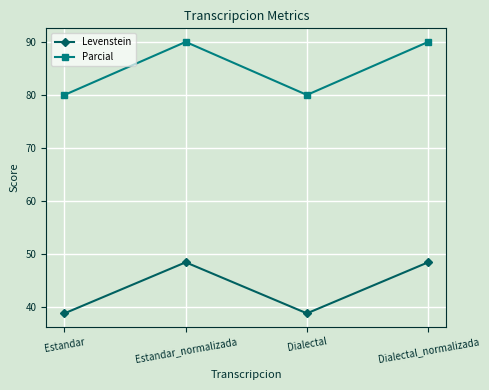

What is the minimum value shown in the chart?

38.8